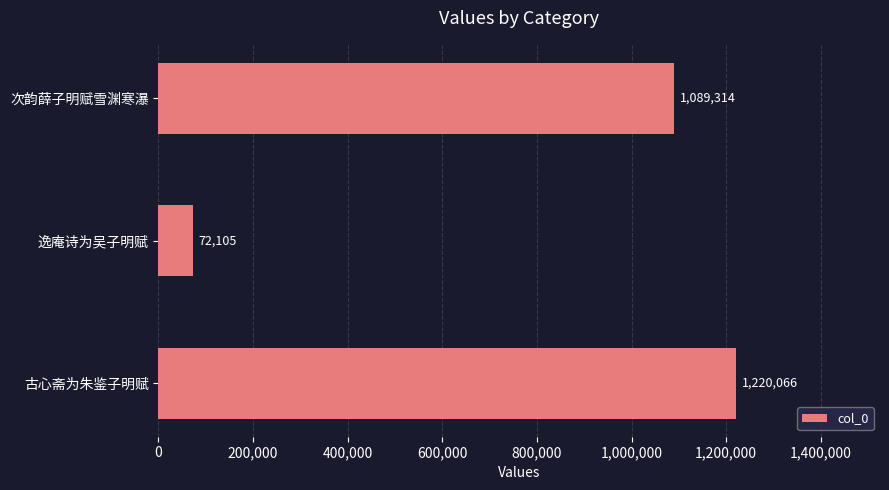

Rank the categories by value from lowest to highest.

逸庵诗为吴子明赋, 次韵薛子明赋雪渊寒瀑, 古心斋为朱鉴子明赋